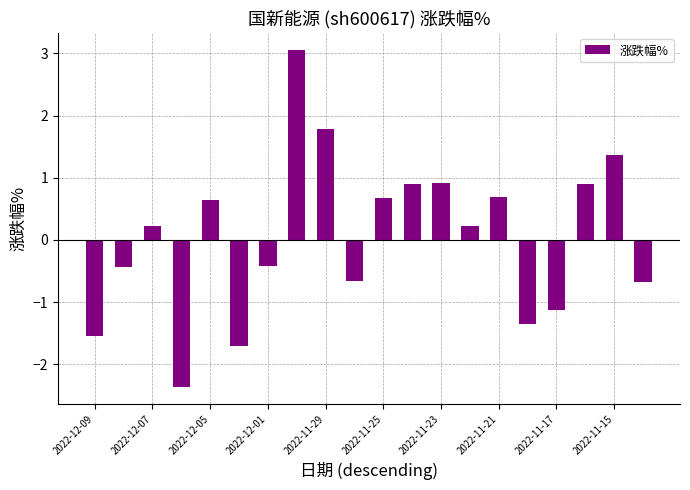

Does the chart contain stacked bars?

No